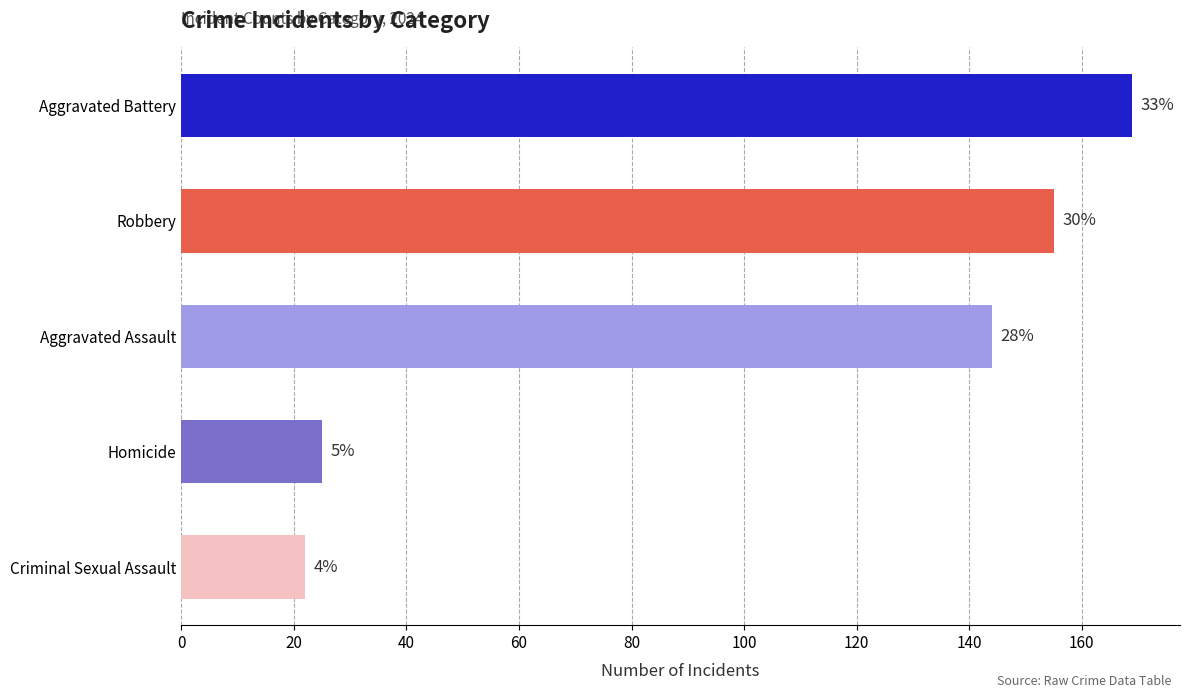

Does the chart contain any negative values?

No